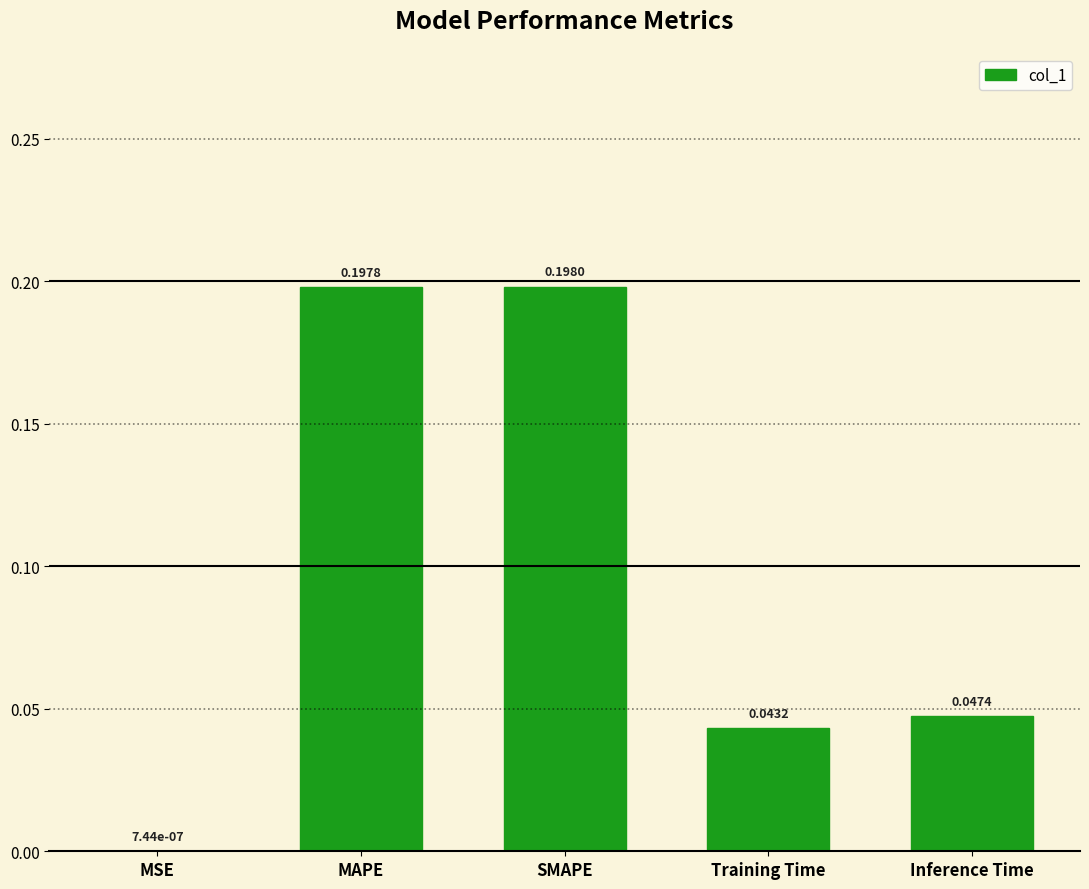

Between MAPE and SMAPE, which is larger?

SMAPE